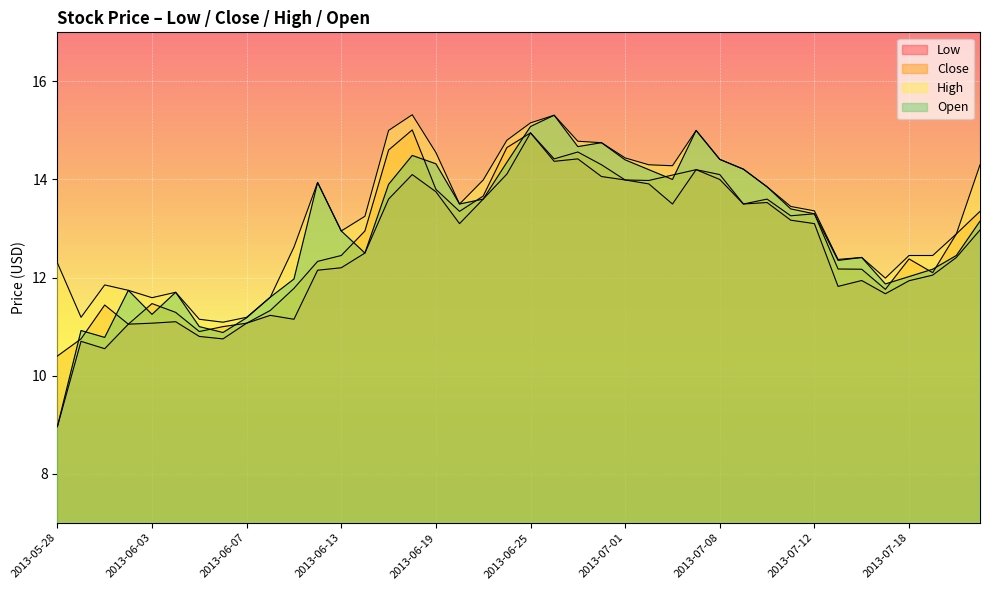

True or false: Open and Low cross at least once.

False